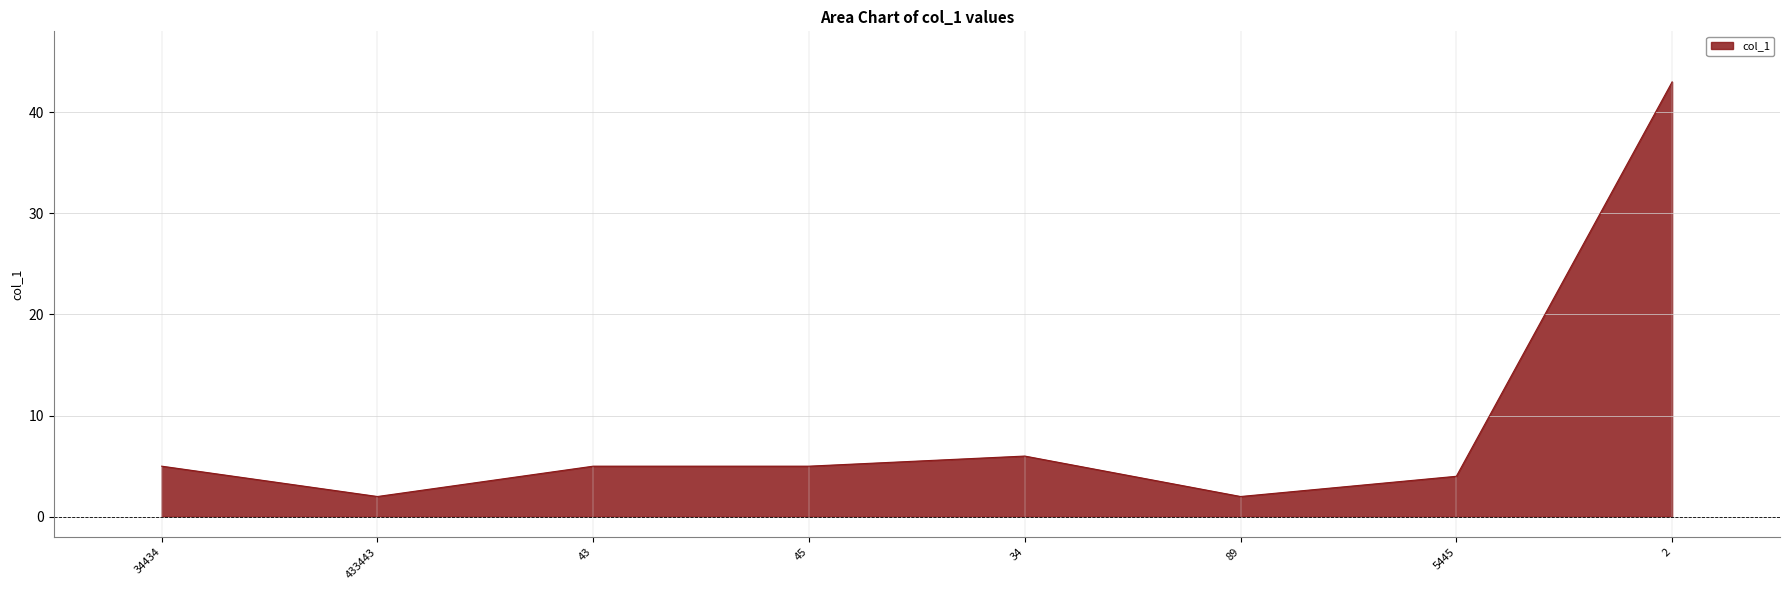

Between 2 and 43, which is larger?

2